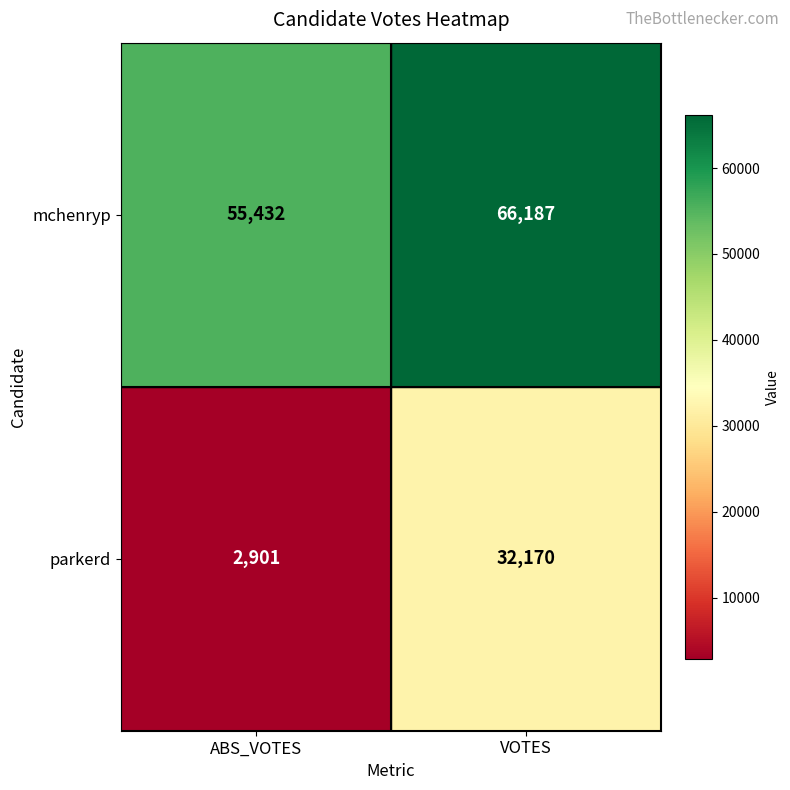

What is the difference between the maximum and minimum values in the mchenryp series?

10755